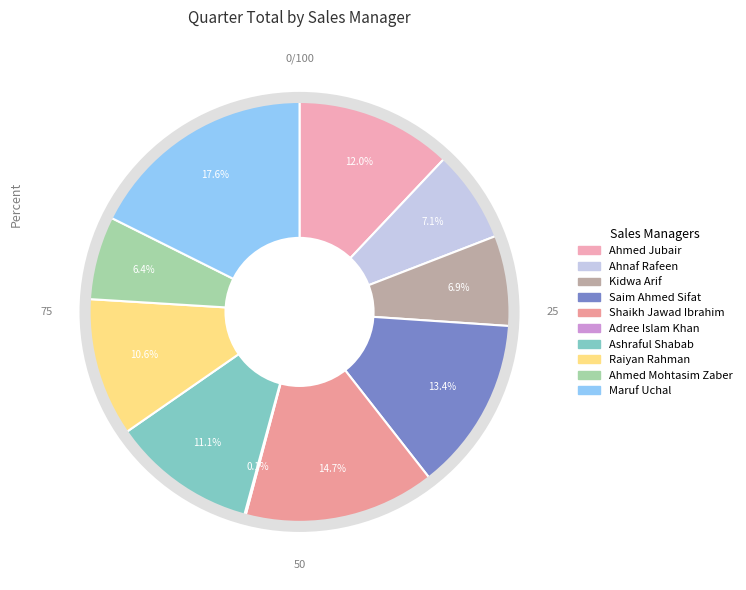

Is there any slice that represents more than half of the pie?

No